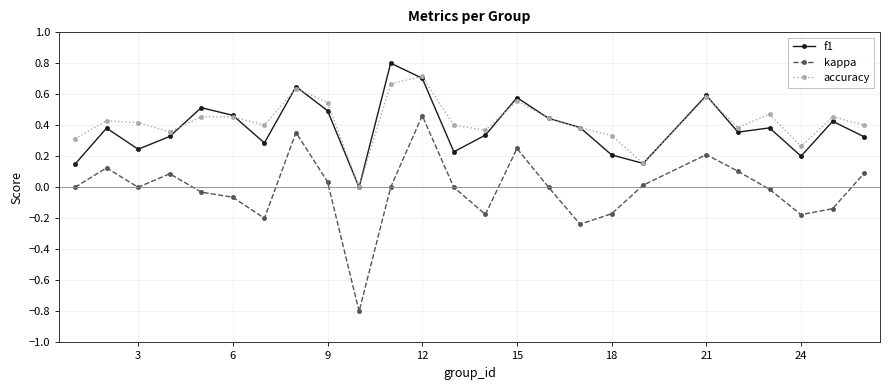

Which series has the widest spread of values?

kappa